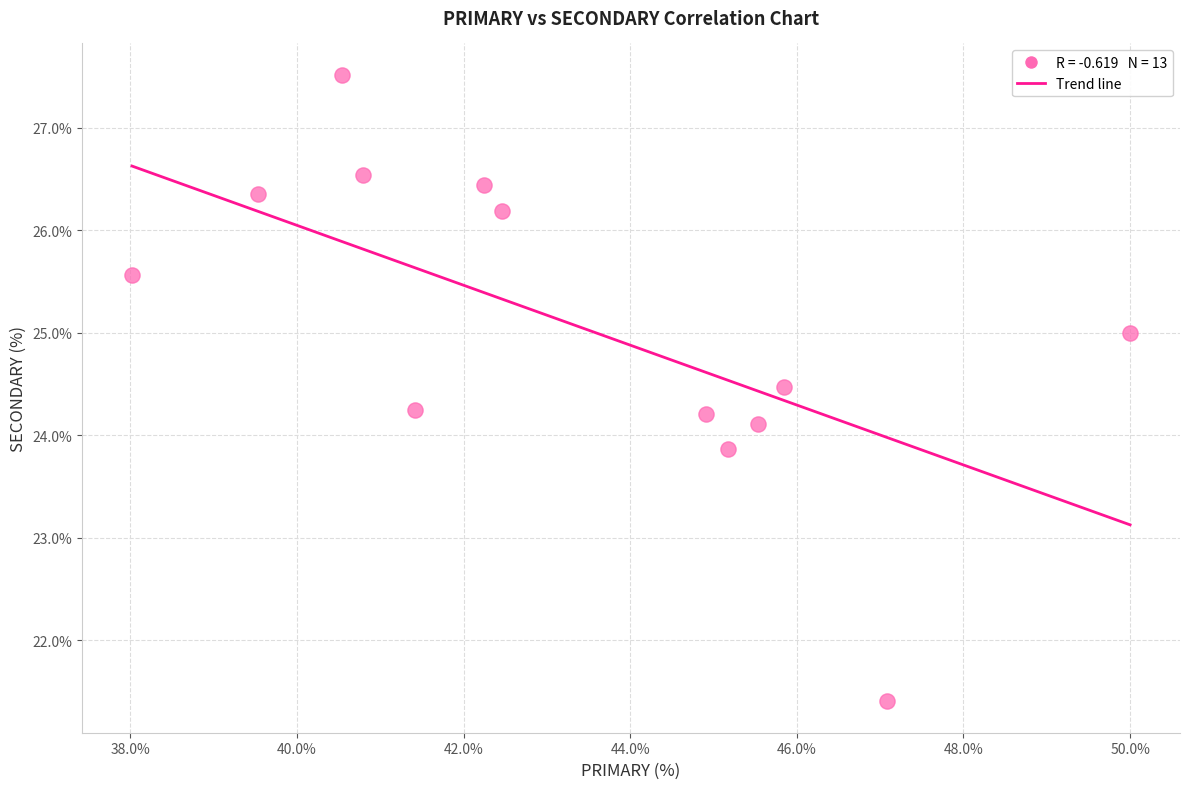

List the coordinates of all points as (X, Y) pairs, reading left to right.

(38.0, 25.6)  (39.5, 26.4)  (40.5, 27.5)  (40.8, 26.5)  (41.4, 24.2)  (42.2, 26.4)  (42.5, 26.2)  (44.9, 24.2)  (45.2, 23.9)  (45.5, 24.1)  (45.8, 24.5)  (47.1, 21.4)  (50.0, 25.0)